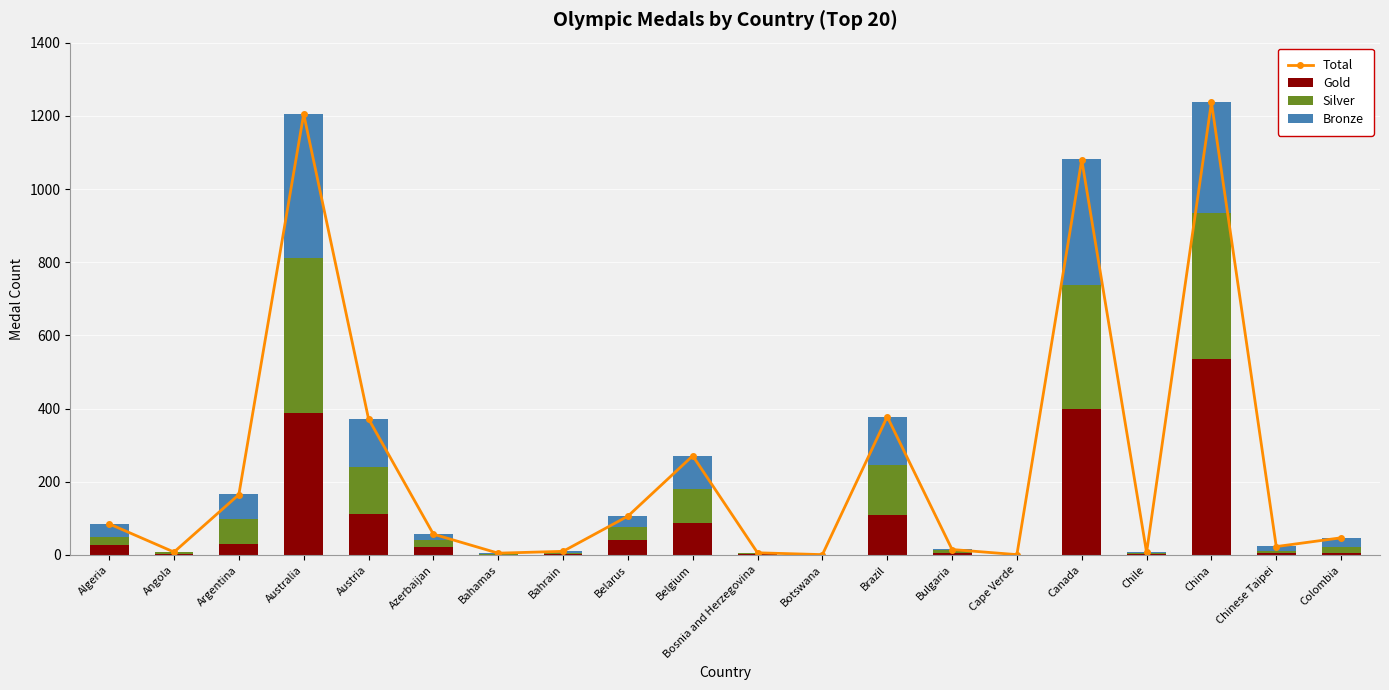

What is the highest value of the Silver series?

422